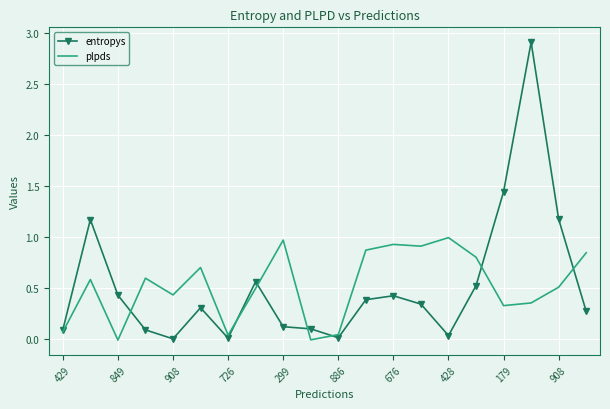

Rank the series by their maximum value, from lowest to highest.

plpds, entropys